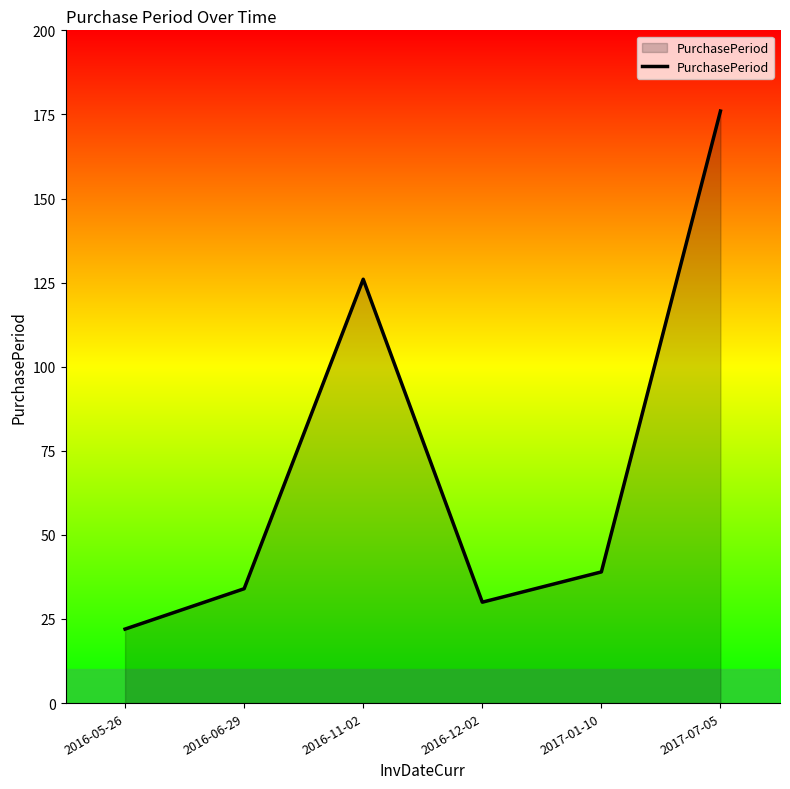

List the labels in order of value, smallest first.

2016-05-26, 2016-12-02, 2016-06-29, 2017-01-10, 2016-11-02, 2017-07-05